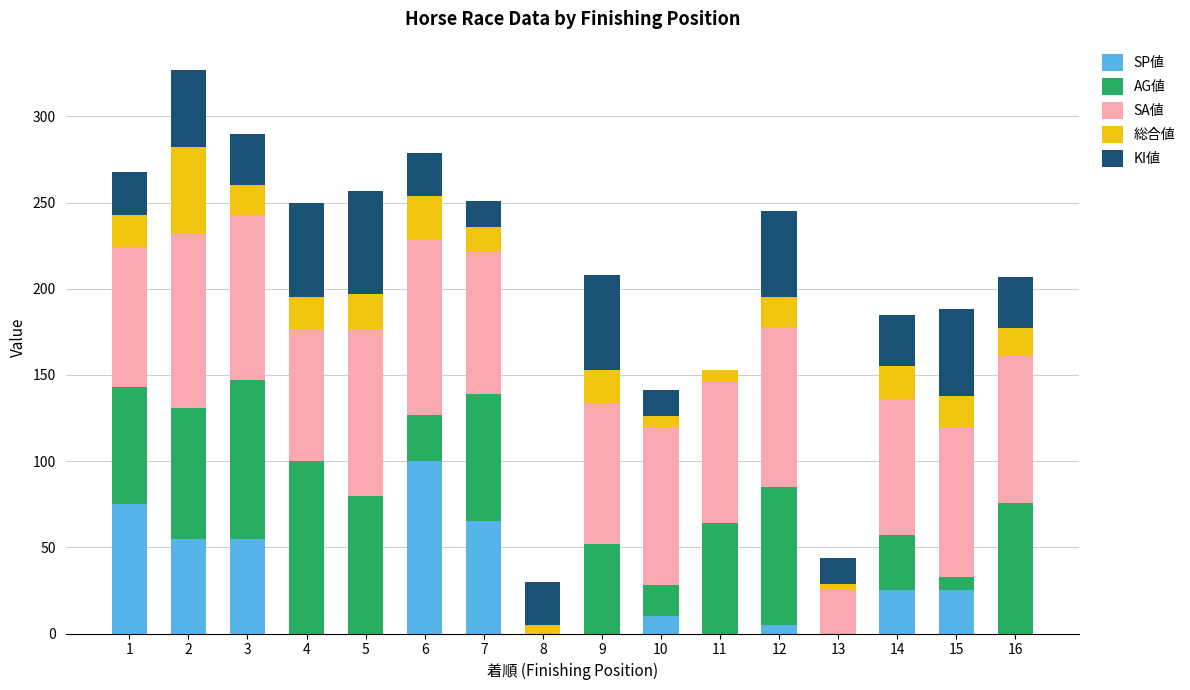

What is the total value across all series at 2?

327